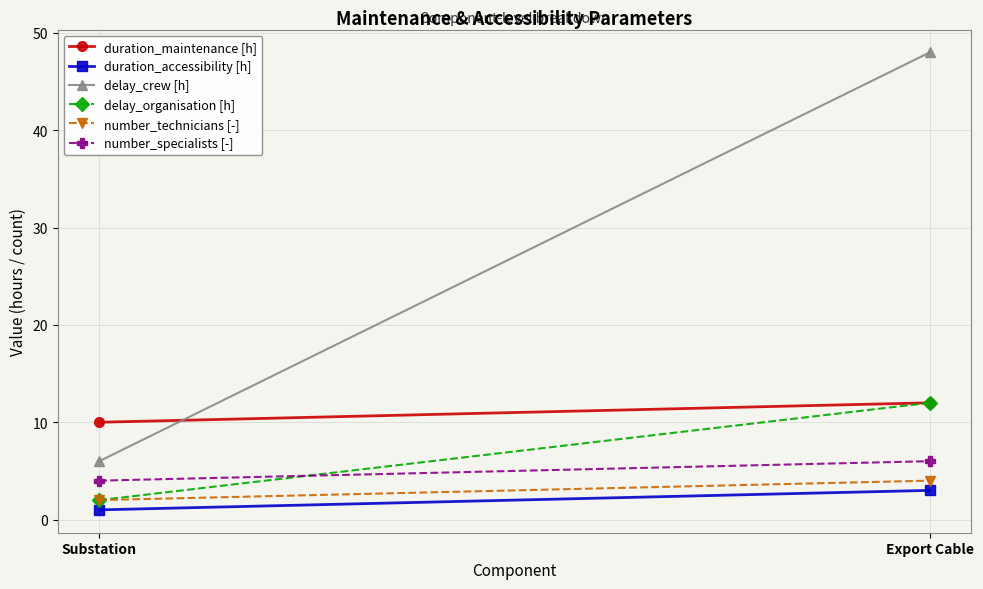

Which category has the lowest value in the delay_crew [h] series?

Substation